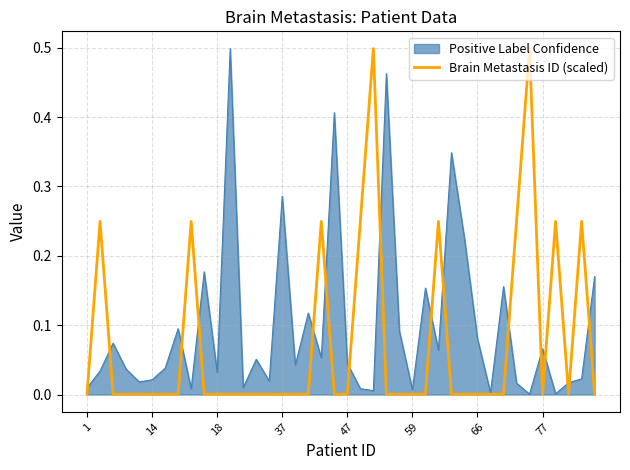

List the series in order of their overall mean, lowest first.

Brain Metastasis ID (scaled), Positive Label Confidence